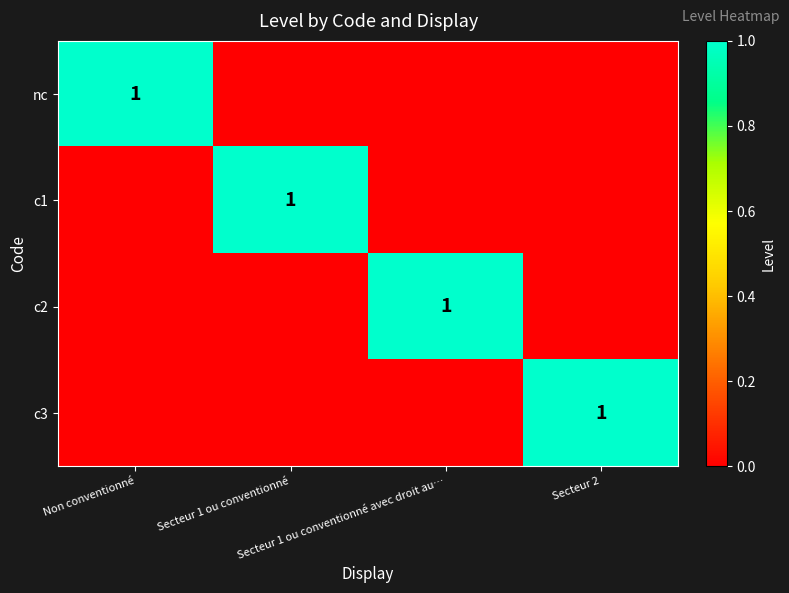

Between Non conventionné and Secteur 1 ou conventionné, which series saw the biggest shift?

nc